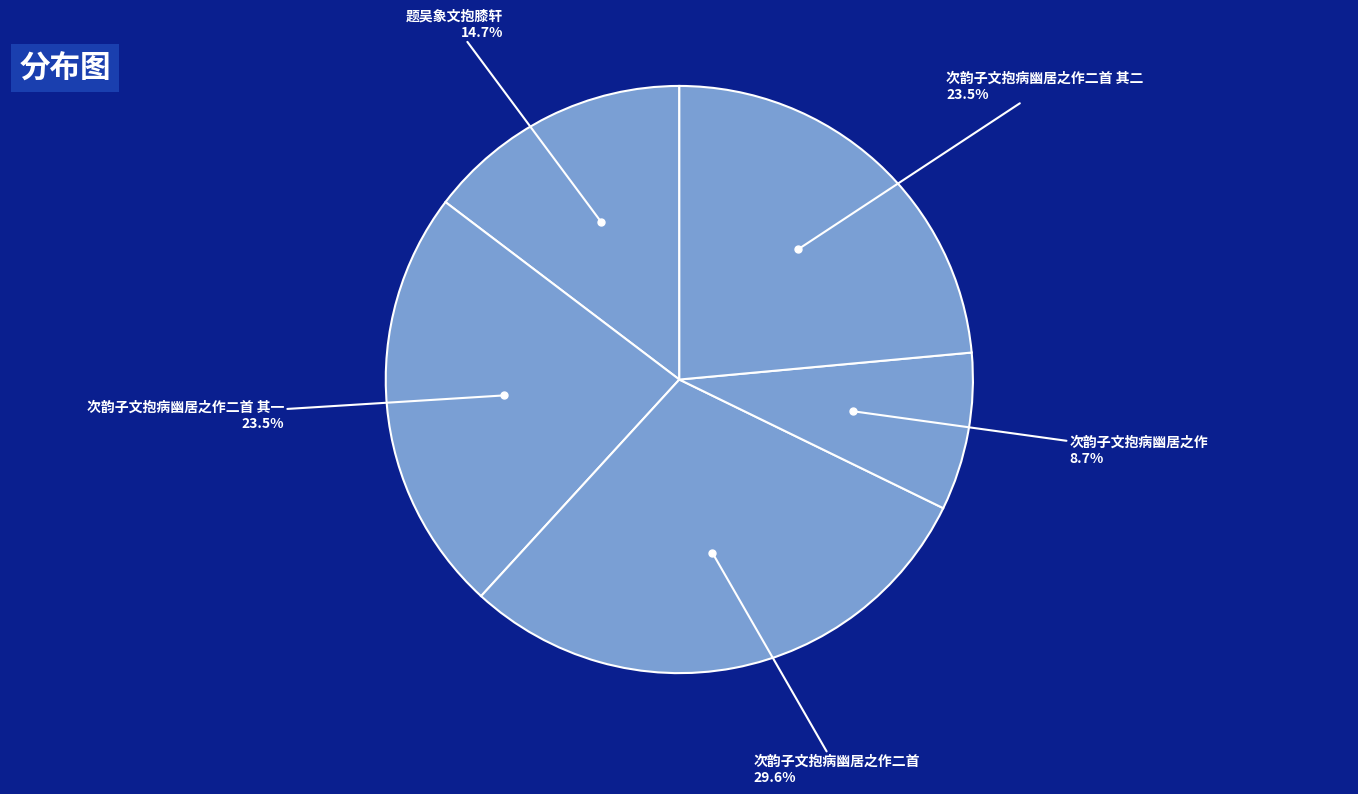

How many segments does this pie chart have?

5